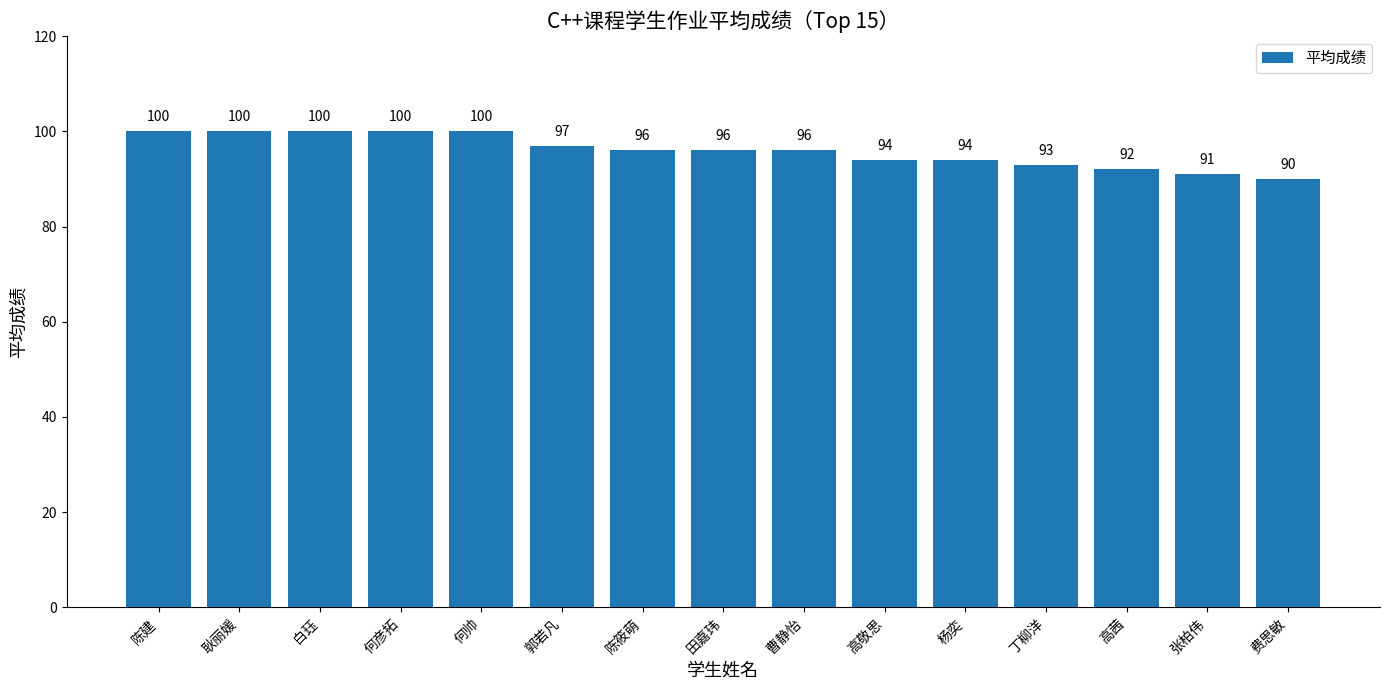

Where does the data first go above 96?

陈建